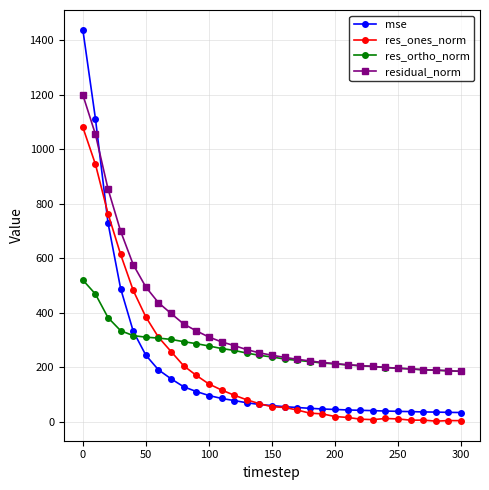

What is the lowest value of the res_ones_norm series?

2.9